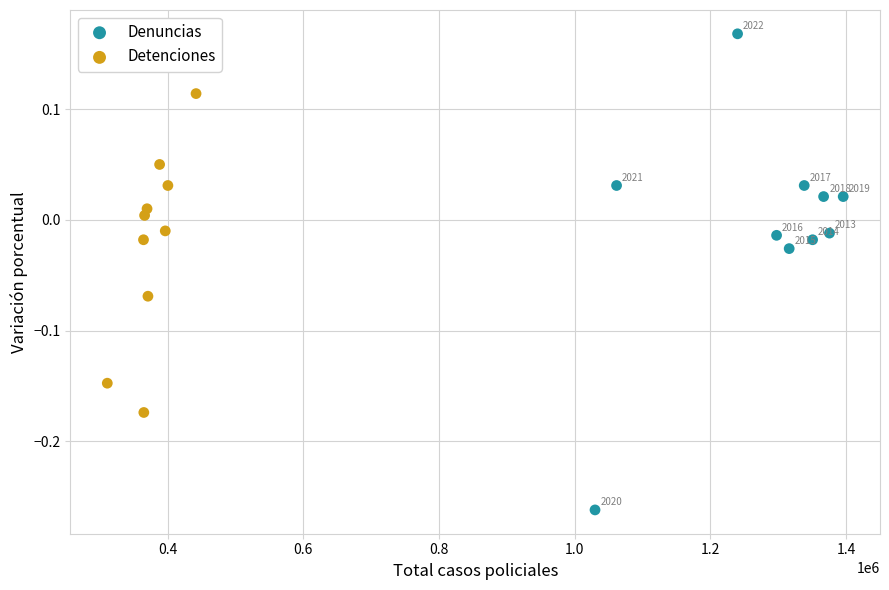

Which series reaches the maximum Y coordinate?

Denuncias